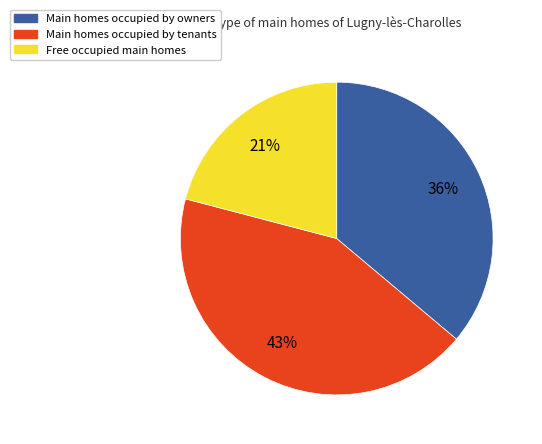

To the nearest percent, what is the average slice percentage?

33%